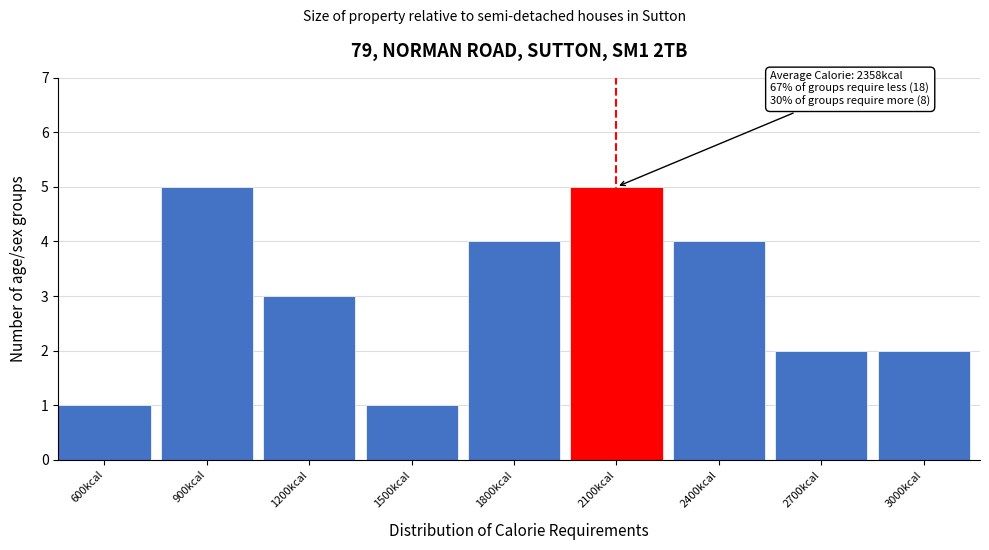

Reading right to left, list all the values displayed in this chart.

3000kcal=2	2700kcal=2	2400kcal=4	2100kcal=5	1800kcal=4	1500kcal=1	1200kcal=3	900kcal=5	600kcal=1